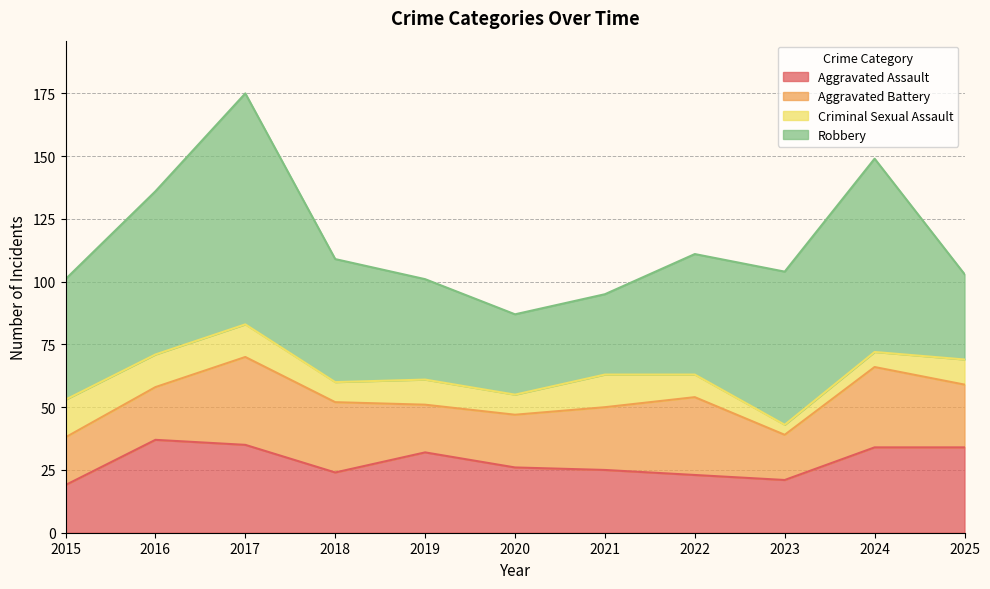

The value of Aggravated Assault at 2024 is 34. True or false?

True